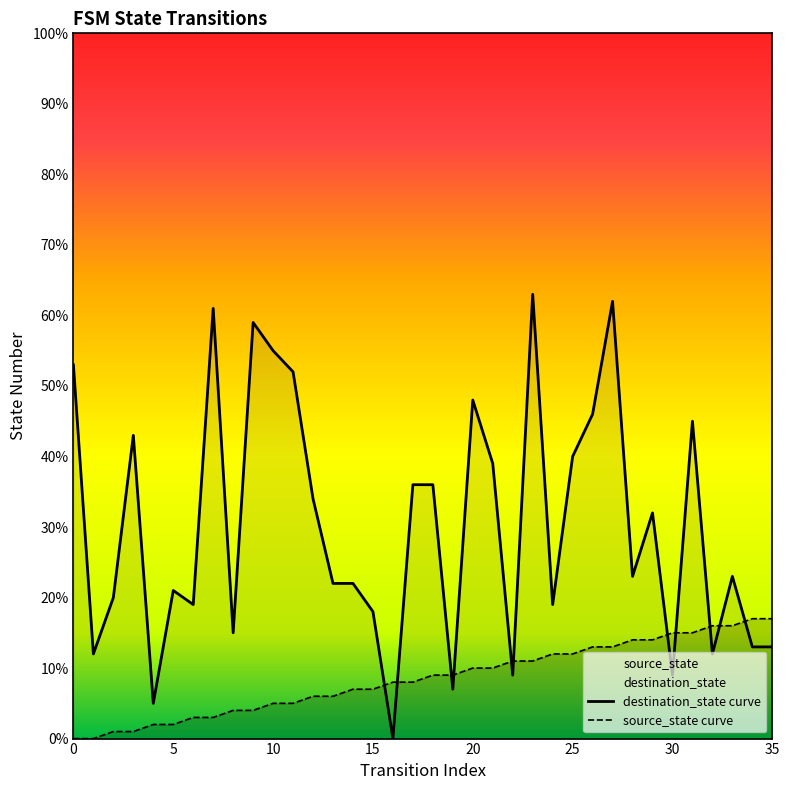

What is the difference between the maximum and minimum values in the destination_state curve series?

63